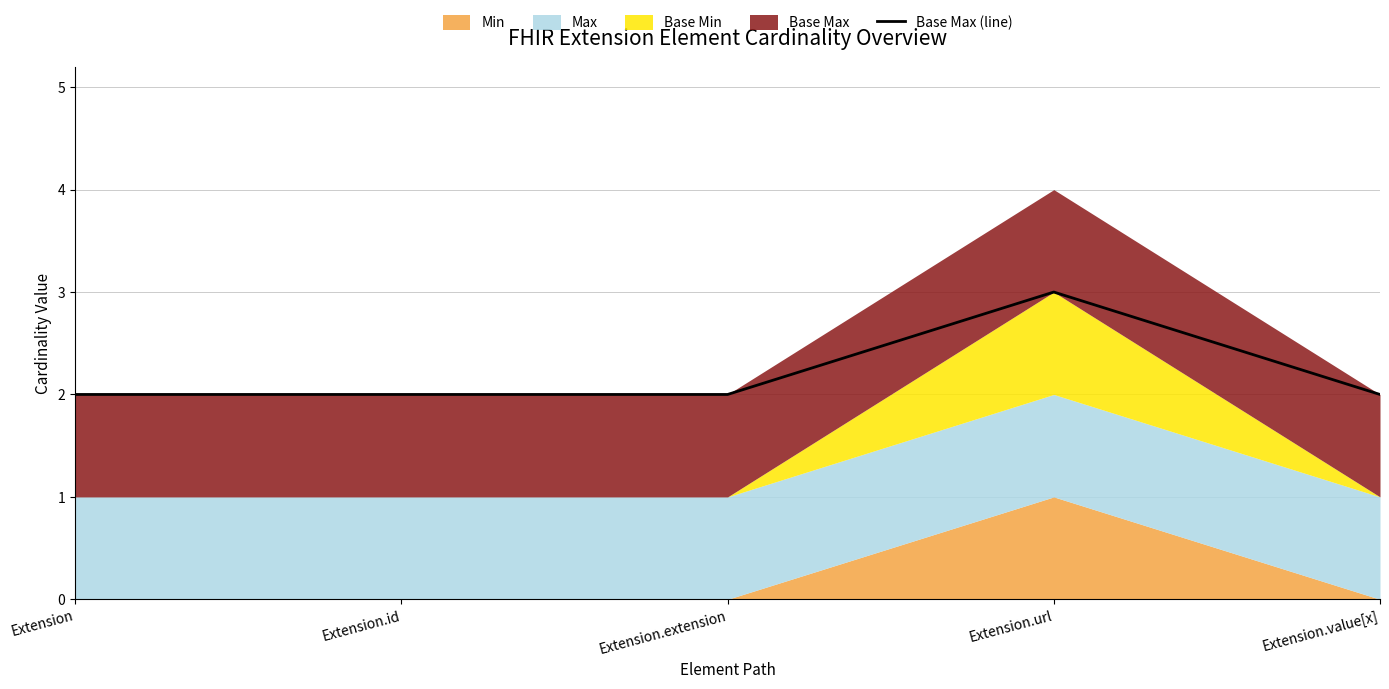

Is it true that the value at Extension.url is 3?

True